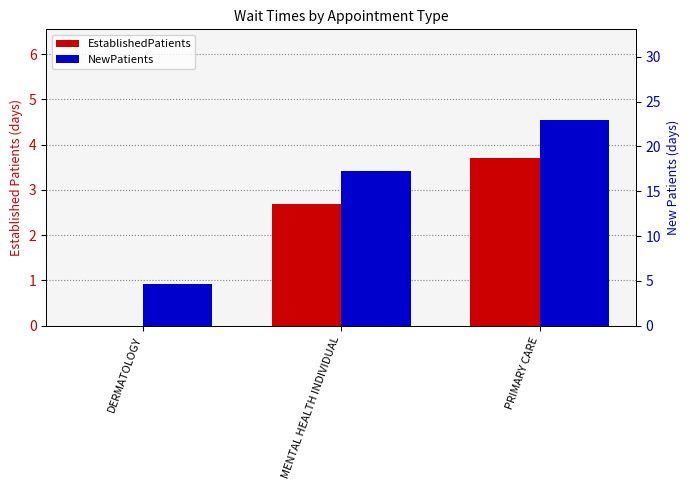

Reading left to right, list all the values displayed in this chart.

EstablishedPatients: DERMATOLOGY=0.0	MENTAL HEALTH INDIVIDUAL=2.7	PRIMARY CARE=3.7
NewPatients: DERMATOLOGY=4.6	MENTAL HEALTH INDIVIDUAL=17.2	PRIMARY CARE=22.9